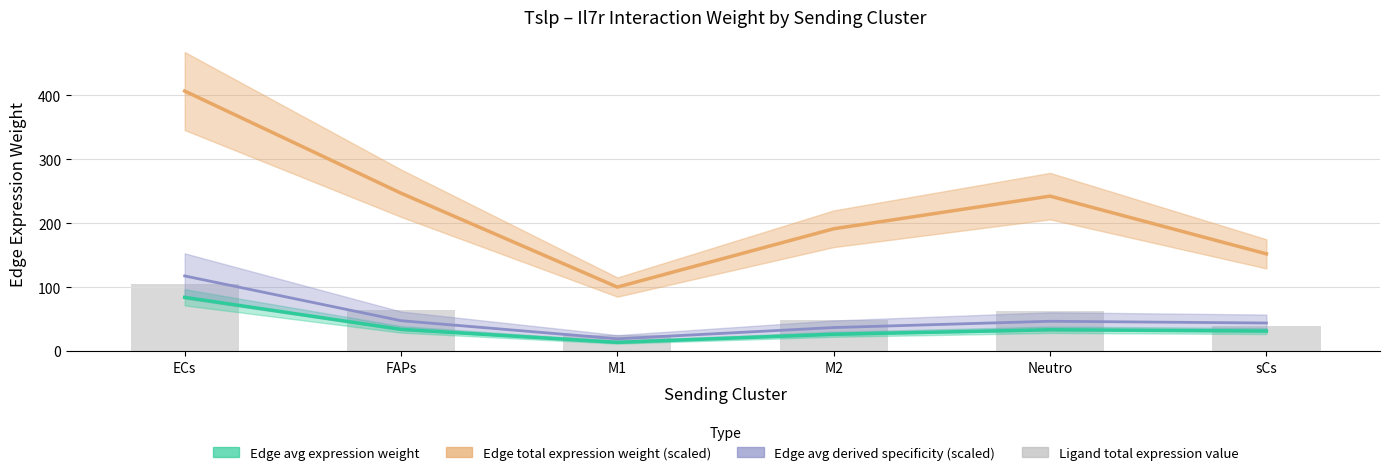

What is the sum of all values?

345.8